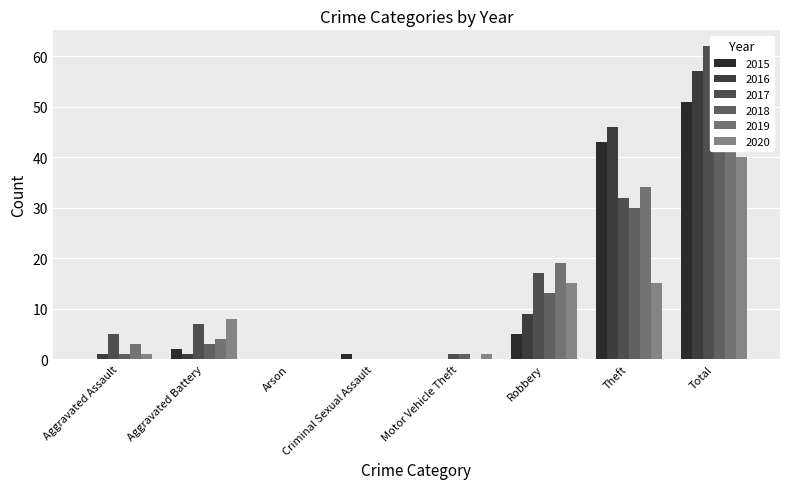

What are all the series names shown in the legend?

2015, 2016, 2017, 2018, 2019, 2020